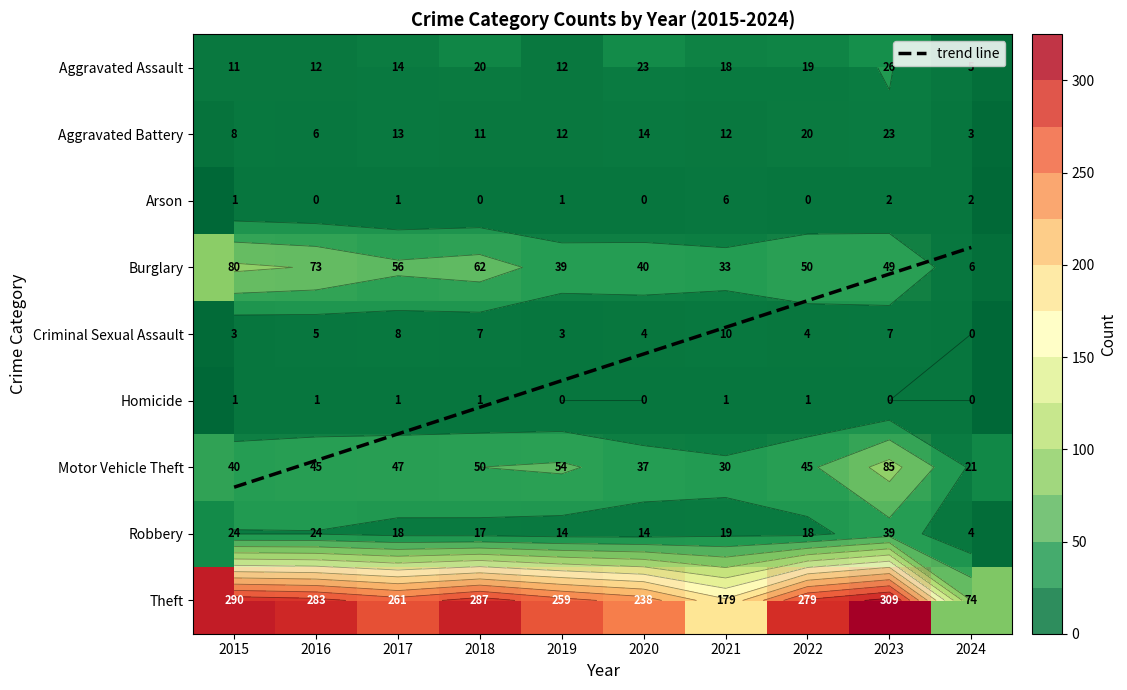

Which label corresponds to the smallest value in the chart?

2016